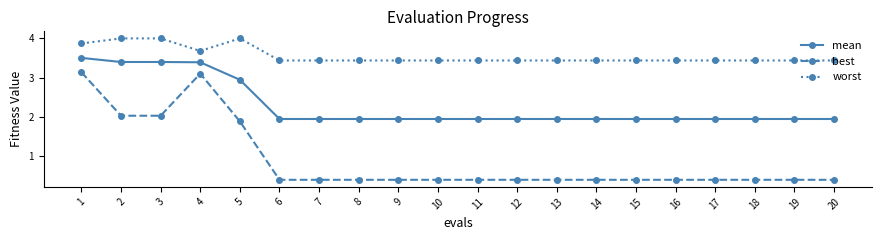

At which category does worst reach its first local valley?

4